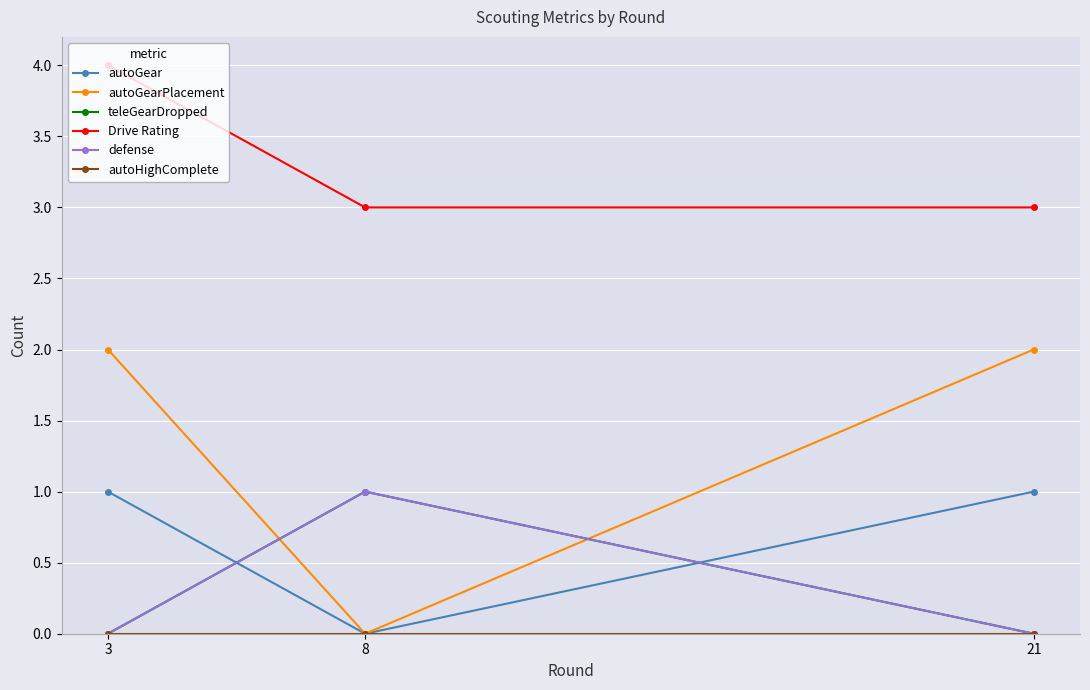

What is the maximum value for autoGear?

1